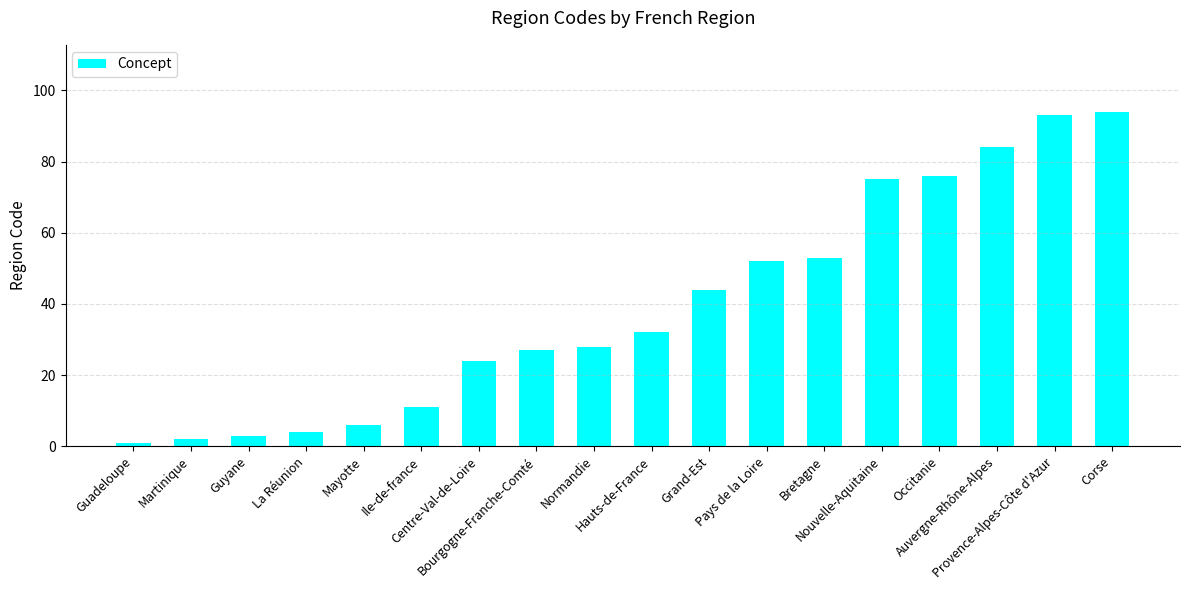

The chart shows a value of 2 at Martinique. True or false?

True